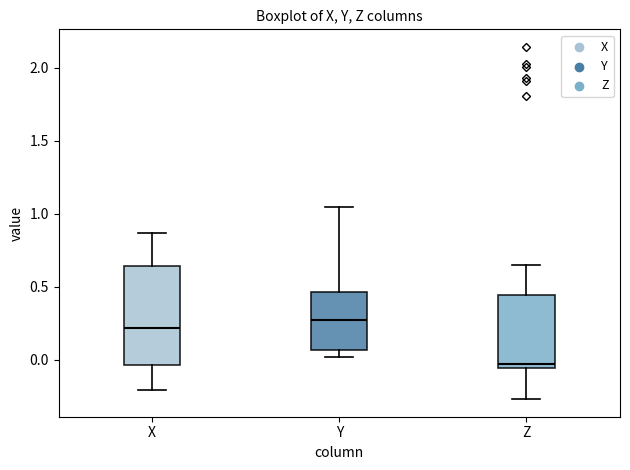

Where is the lower edge of the box for X on the y-axis? The values are not printed on the chart, so give them approximately, as read against the axis.

-0.05